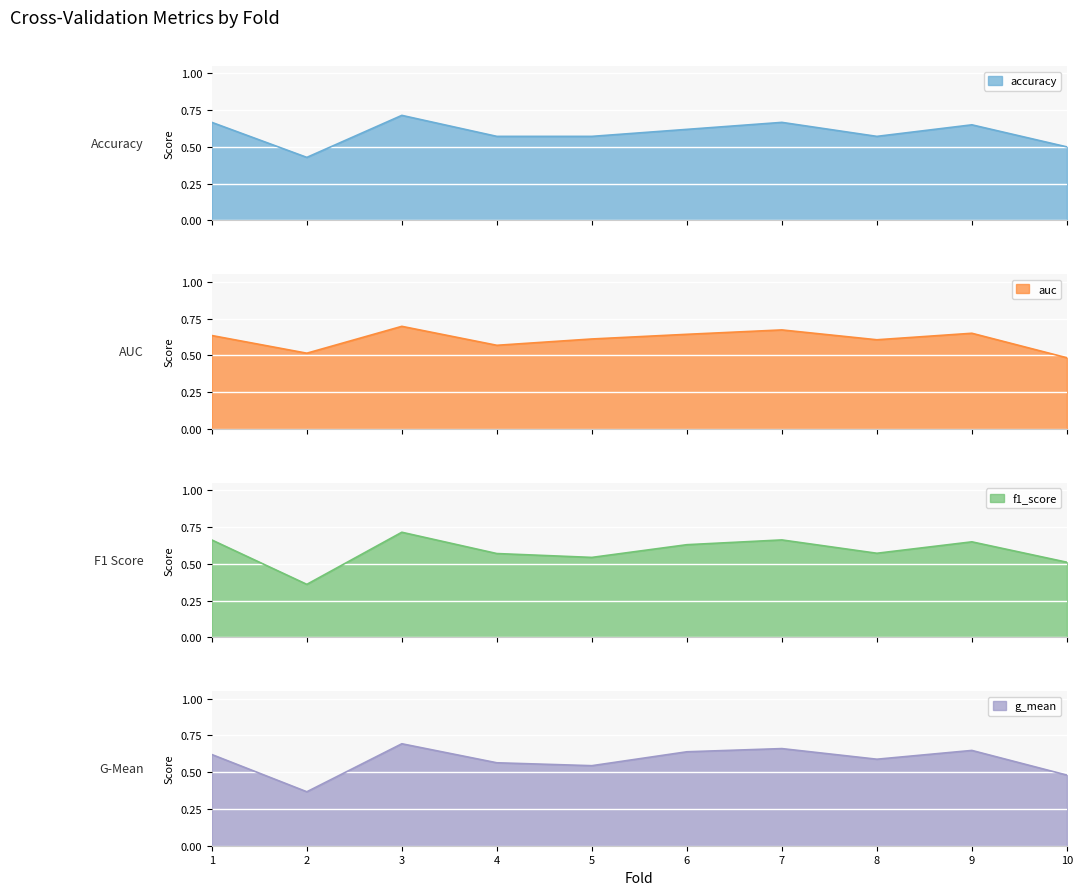

Between which two adjacent categories do auc and f1_score first intersect?

1 and 2